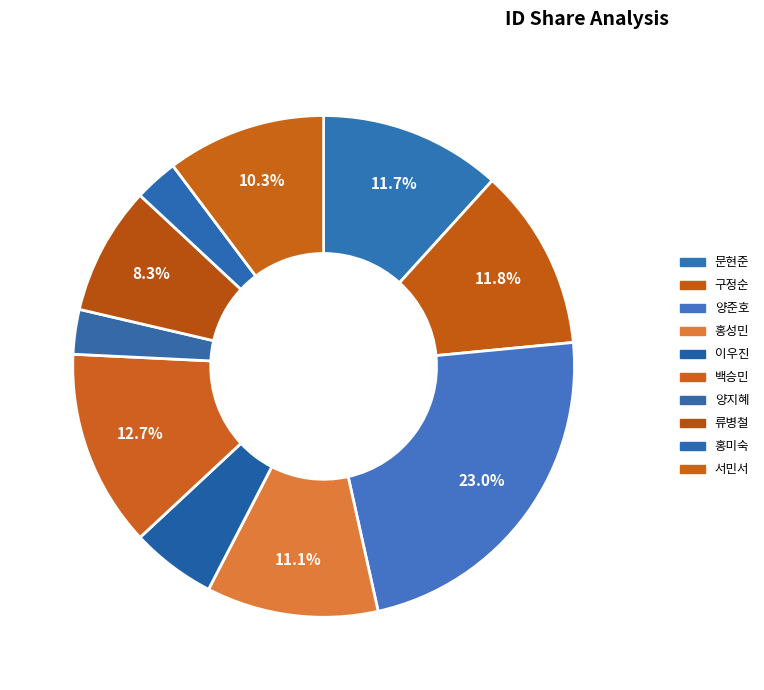

How many slices are in this pie chart?

10